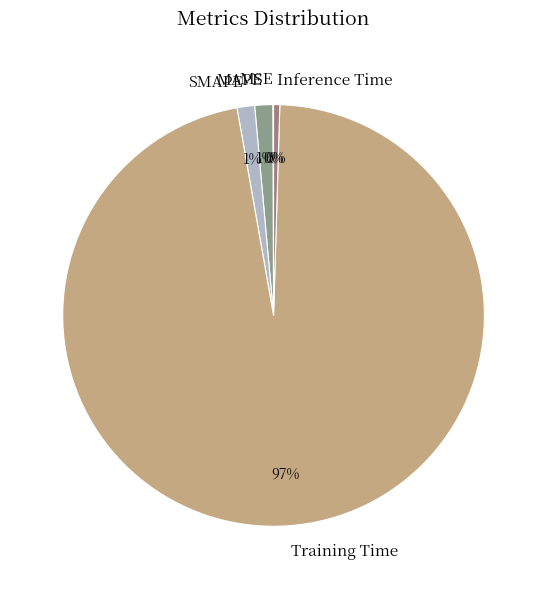

To the nearest percent, what is the average slice percentage?

20%